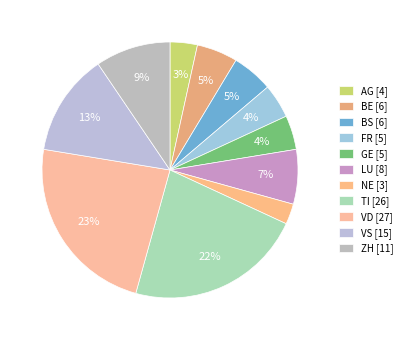

Rank the categories by value from lowest to highest.

NE, AG, FR, GE, BE, BS, LU, ZH, VS, TI, VD